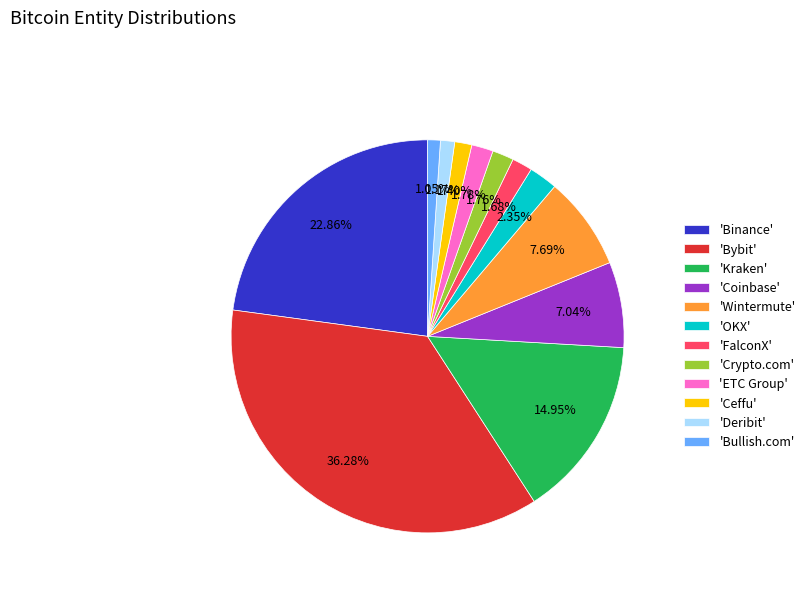

Between 'Wintermute' and 'Kraken', which is larger?

'Kraken'